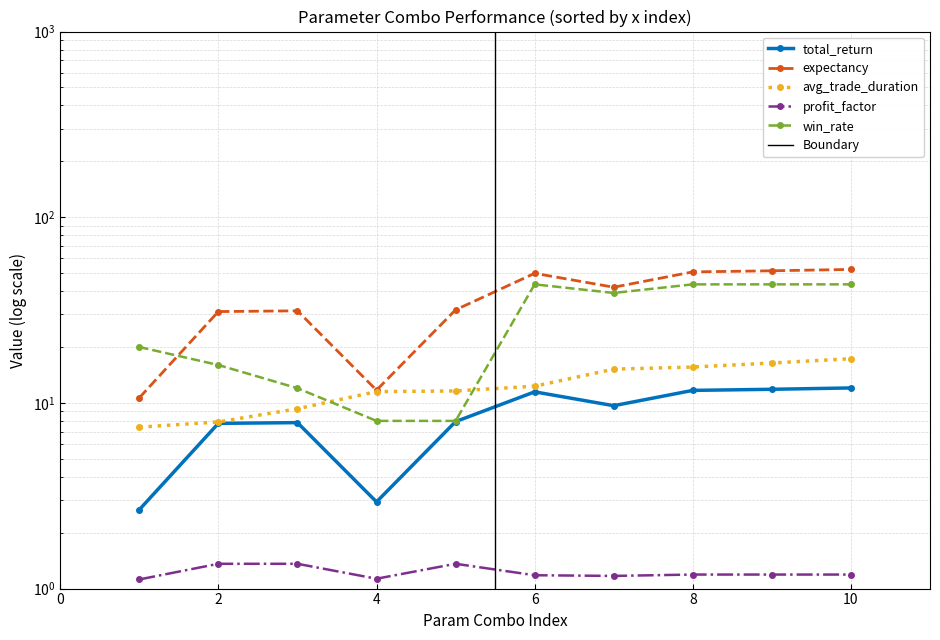

True or false: total_return and win_rate intersect in this chart.

False